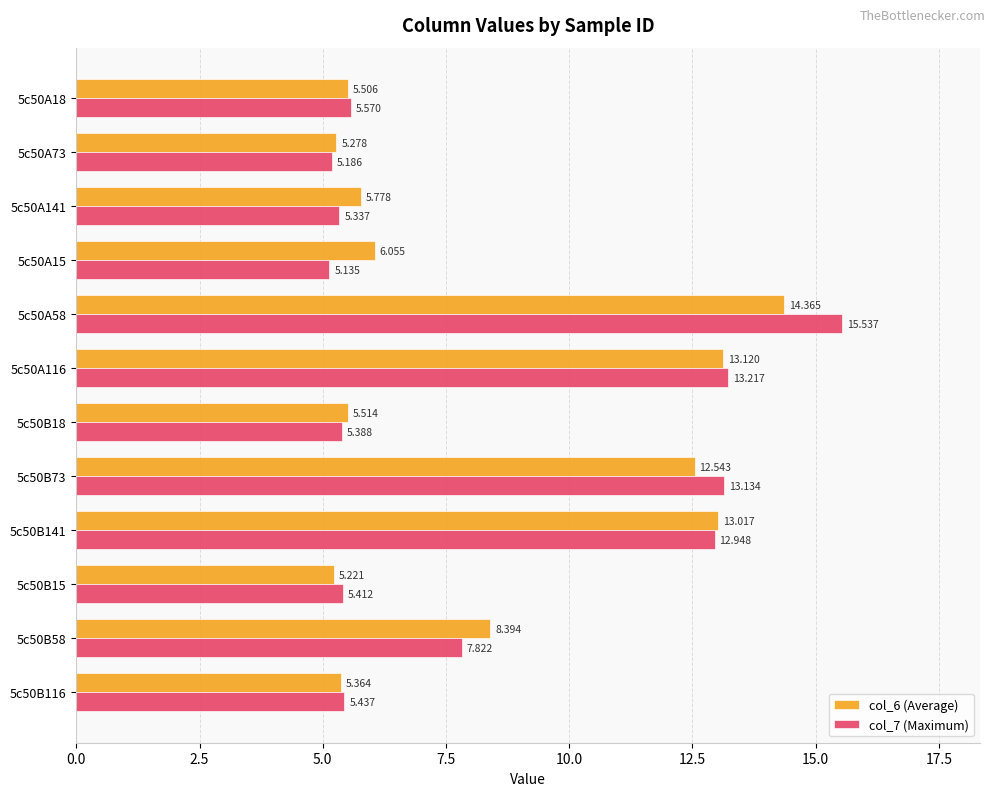

At which label does col_7 (Maximum) reach its peak?

5c50A58